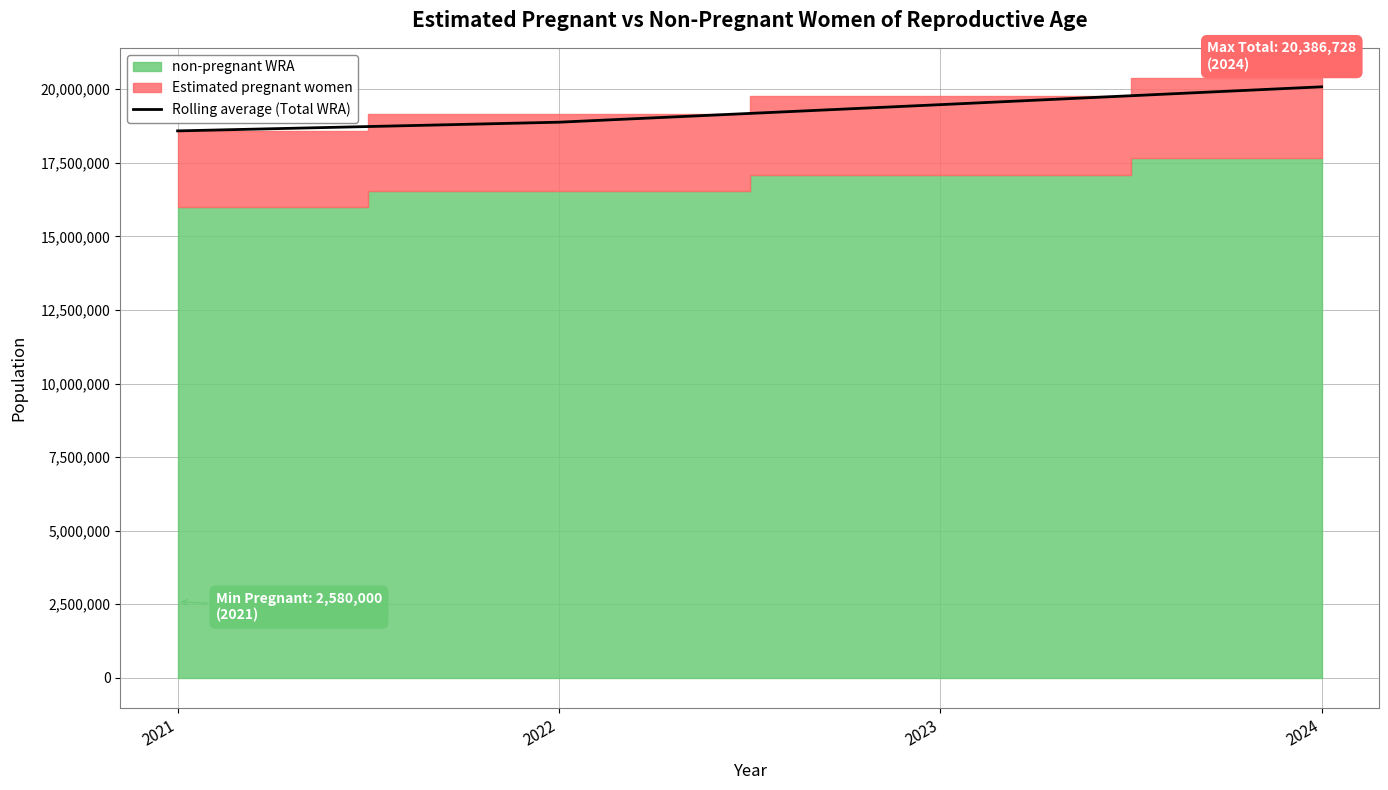

Does the chart display data point markers on the line(s)?

No